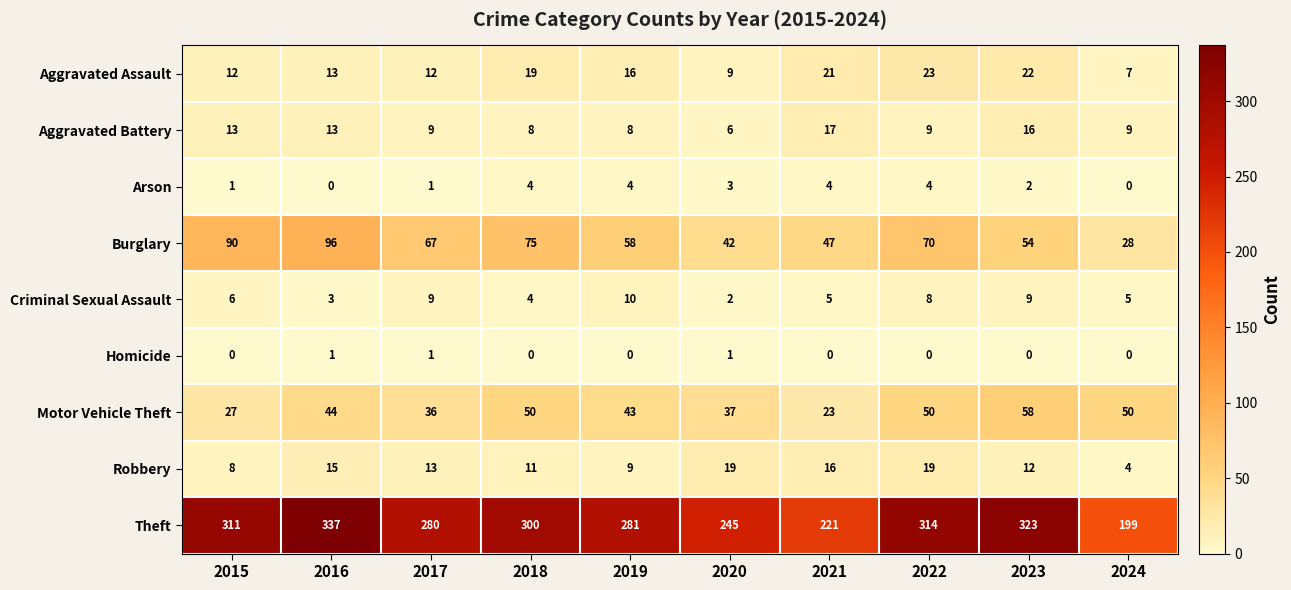

What is the total value across all series at 2022?

497